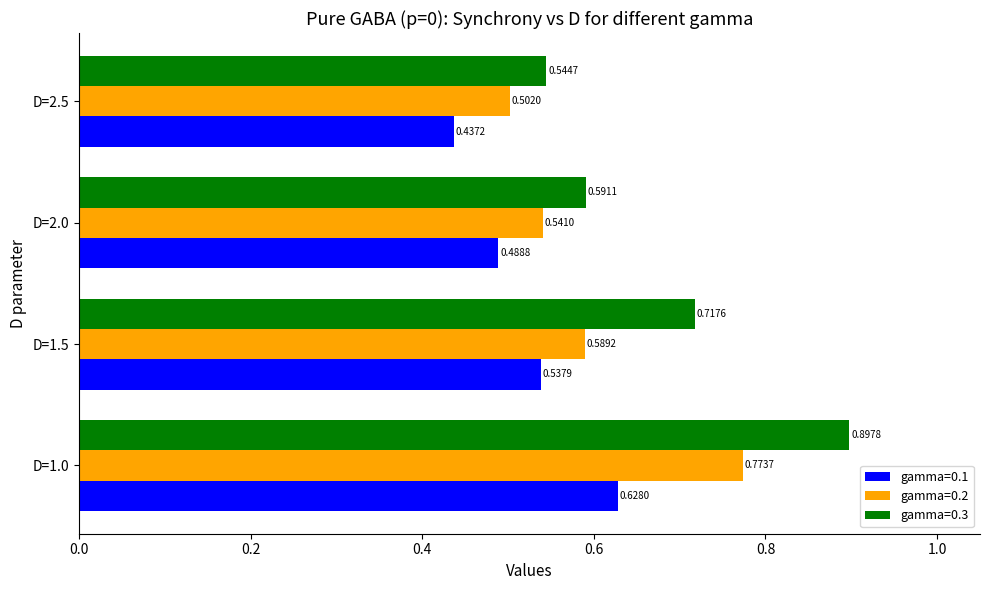

What is the total value across all series at D=2.0?

1.6